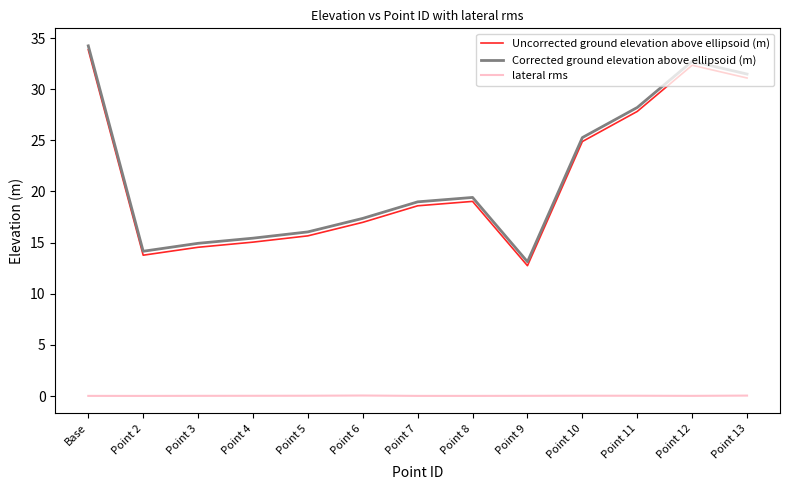

True or false: Corrected ground elevation above ellipsoid (m) and Uncorrected ground elevation above ellipsoid (m) cross at least once.

False